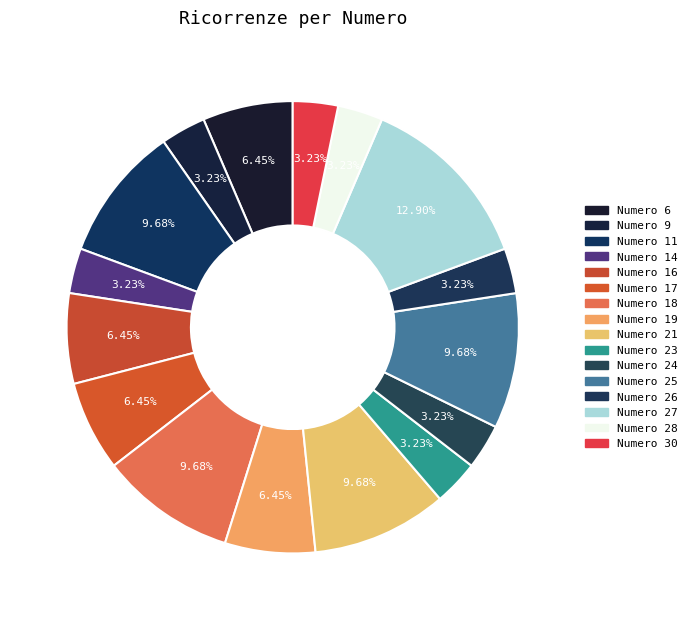

How many slices are in this pie chart?

16